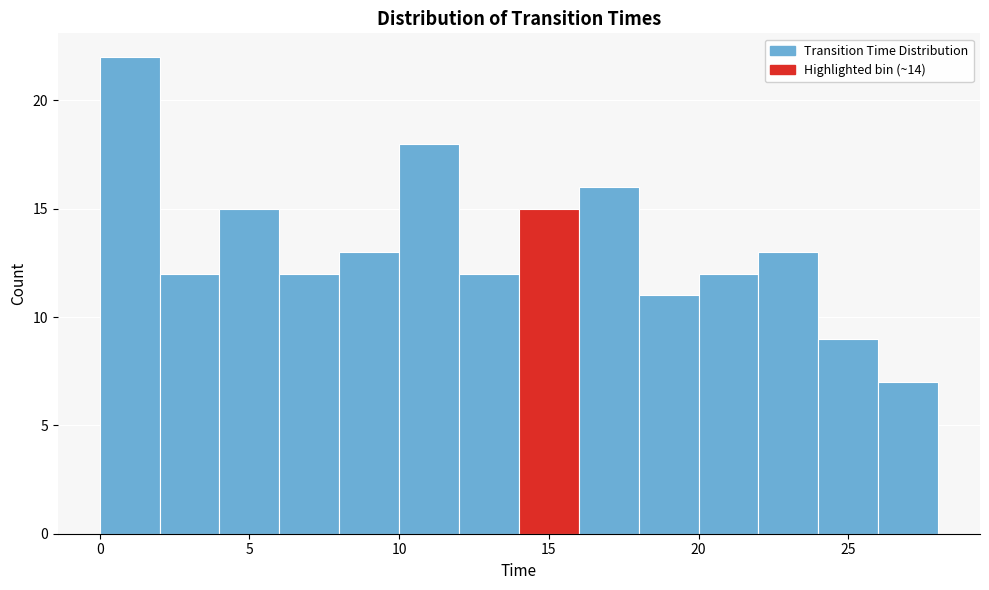

Reading left to right, list every bar in this chart as the range it spans on the x-axis followed by its height. The values are not printed on the chart, so give them approximately, as read against the axis.

0 to 2: 22
2 to 4: 12
4 to 6: 15
6 to 8: 12
8 to 10: 13
10 to 12: 18
12 to 14: 12
14 to 16: 15
16 to 18: 16
18 to 20: 11
20 to 22: 12
22 to 24: 13
24 to 26: 9
26 to 28: 7